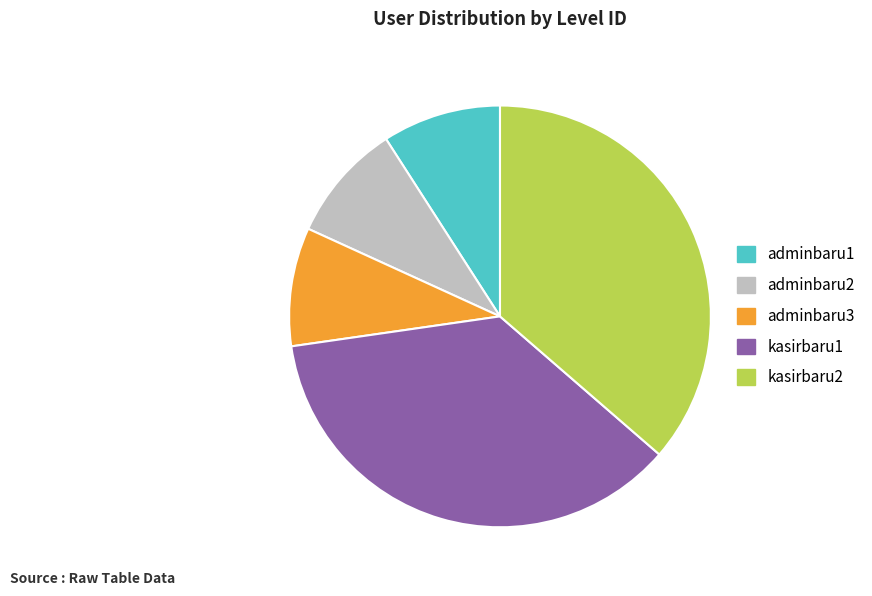

Count the number of slices in the pie.

5